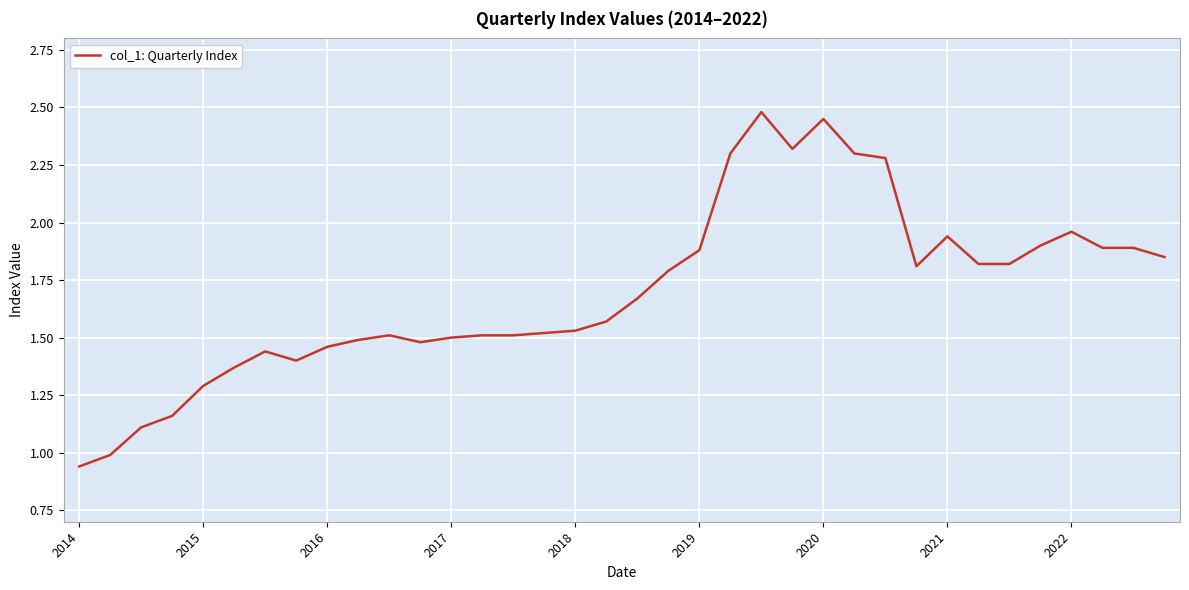

Is this an area chart (filled region under the line)?

No